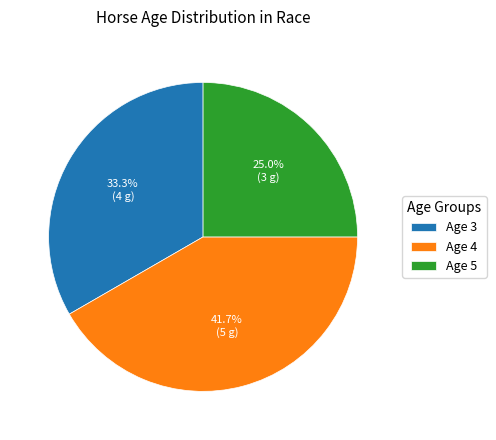

How many slices are in this pie chart?

3